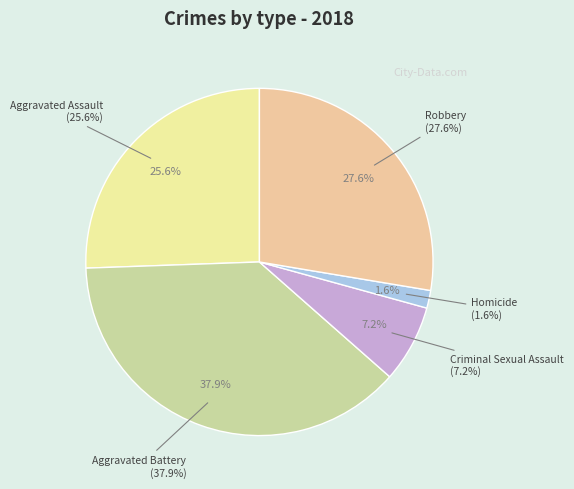

How many segments does this pie chart have?

5